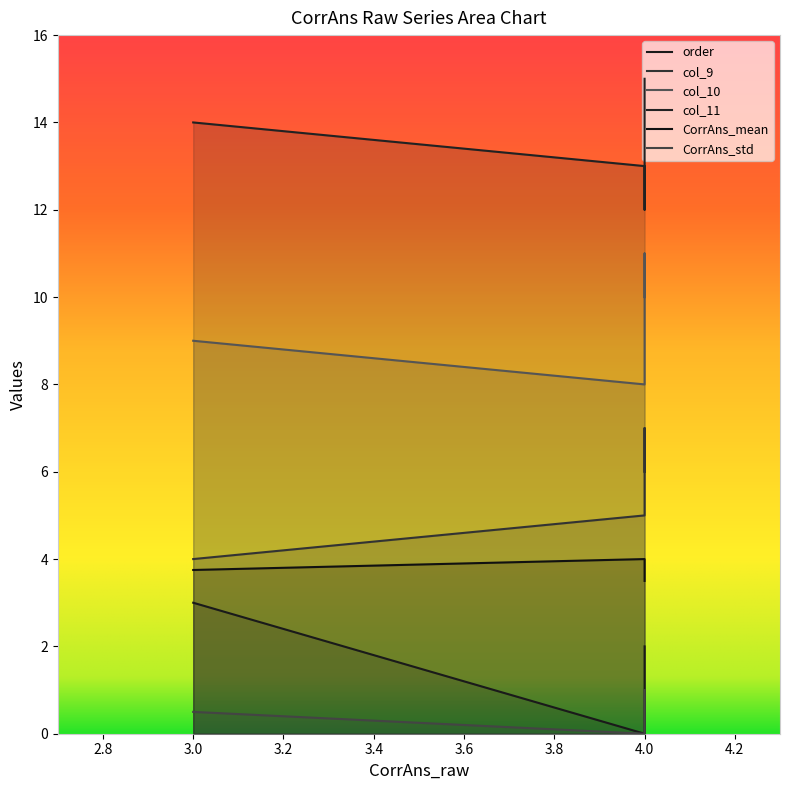

Rank the series by their maximum value, from highest to lowest.

col_11, col_10, col_9, CorrAns_mean, order, CorrAns_std